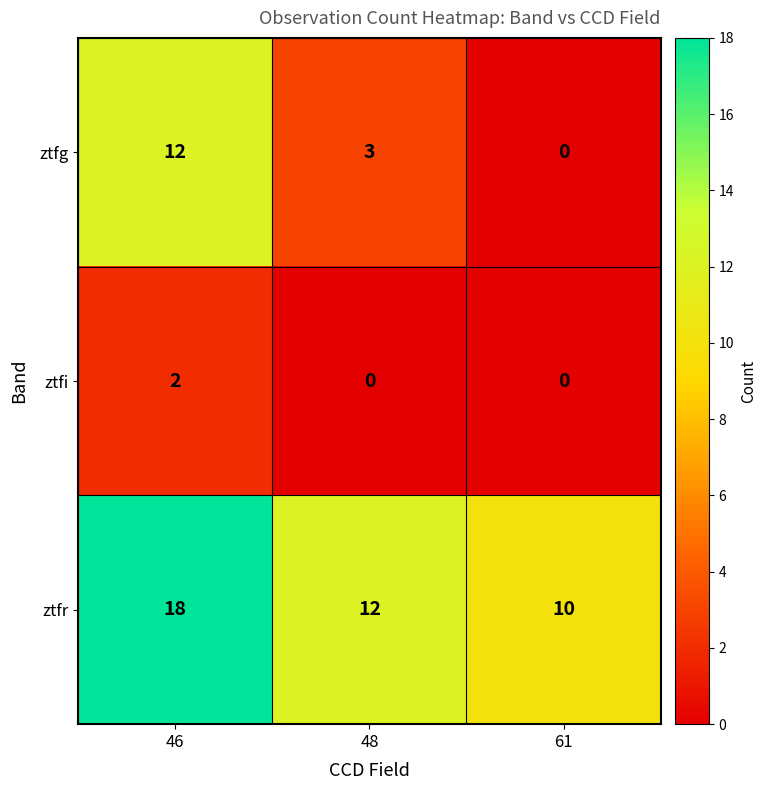

What is the sum of the ztfg values at 46 and 61?

12